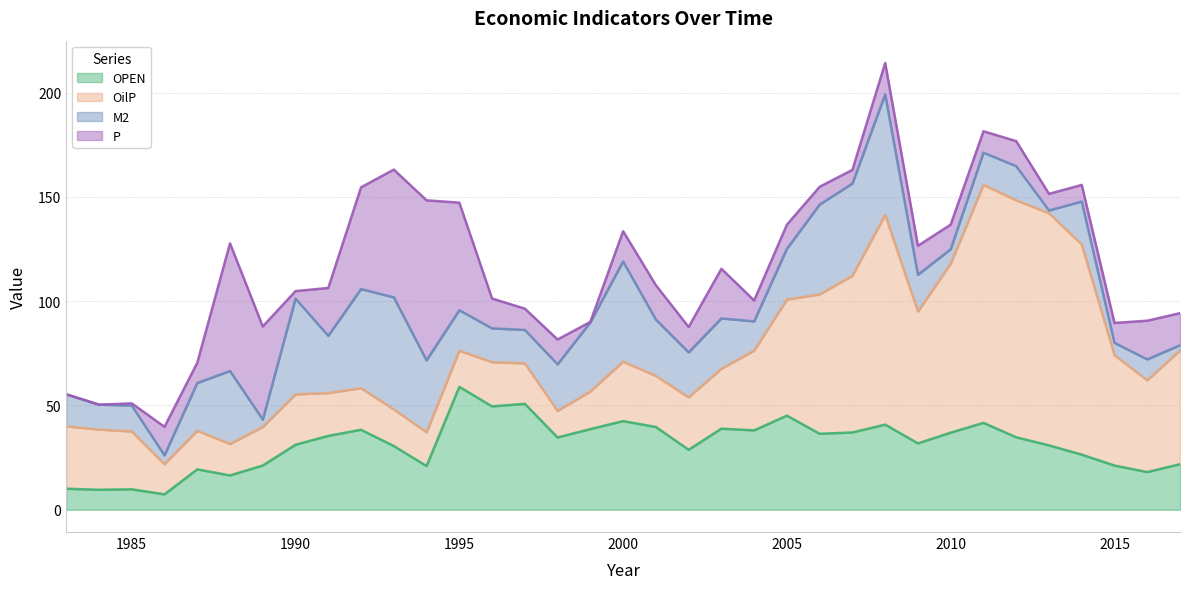

The value of M2 at 1990 is 45.9. True or false?

True